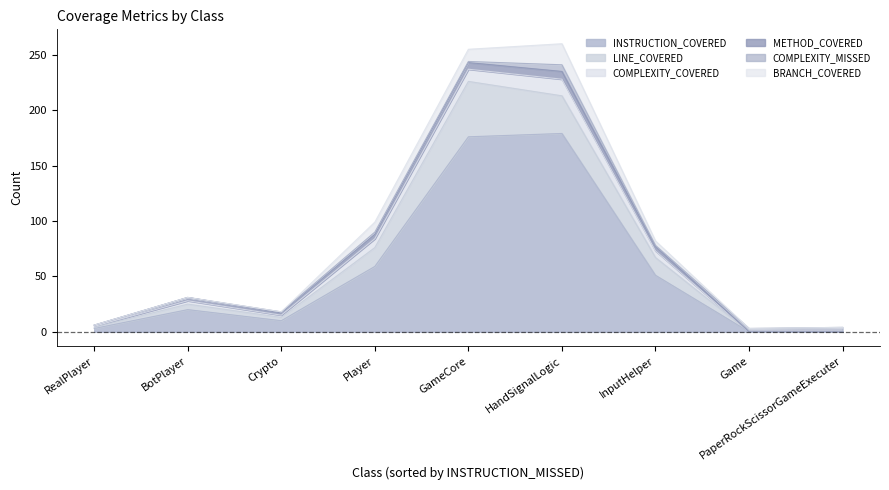

The value of INSTRUCTION_COVERED at HandSignalLogic is 312. True or false?

False